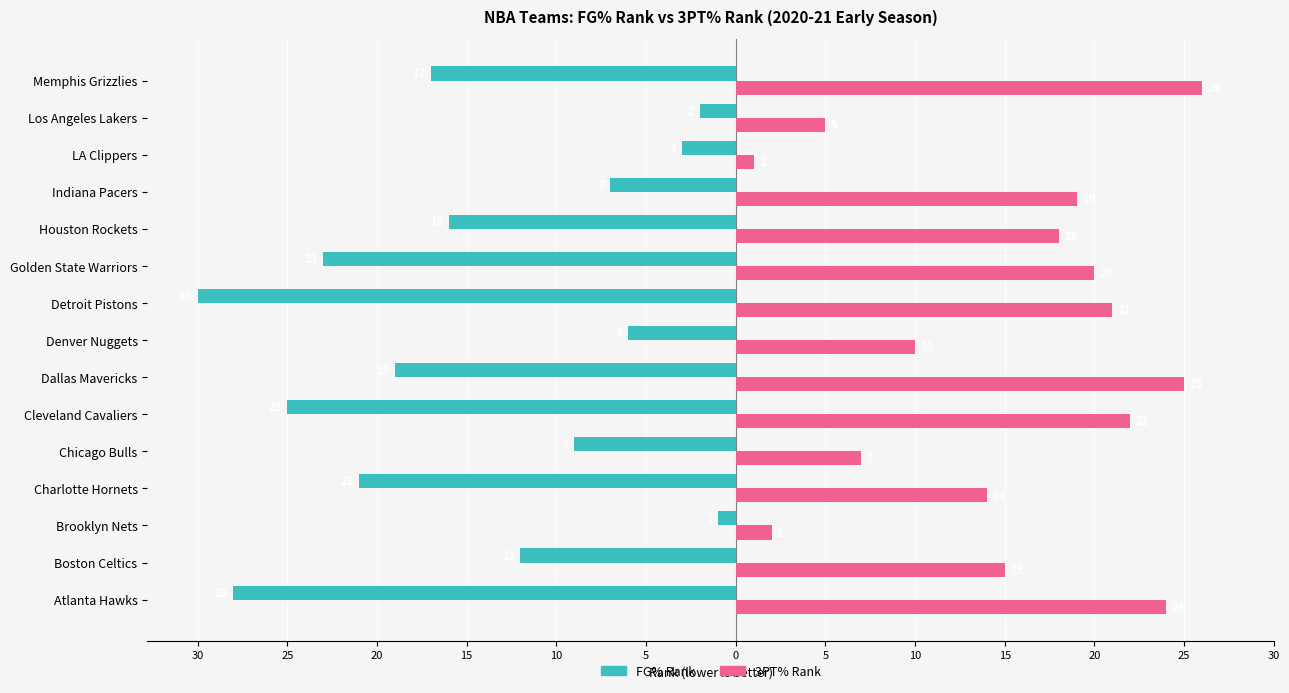

What are all the series names shown in the legend?

FG% Rank, 3PT% Rank